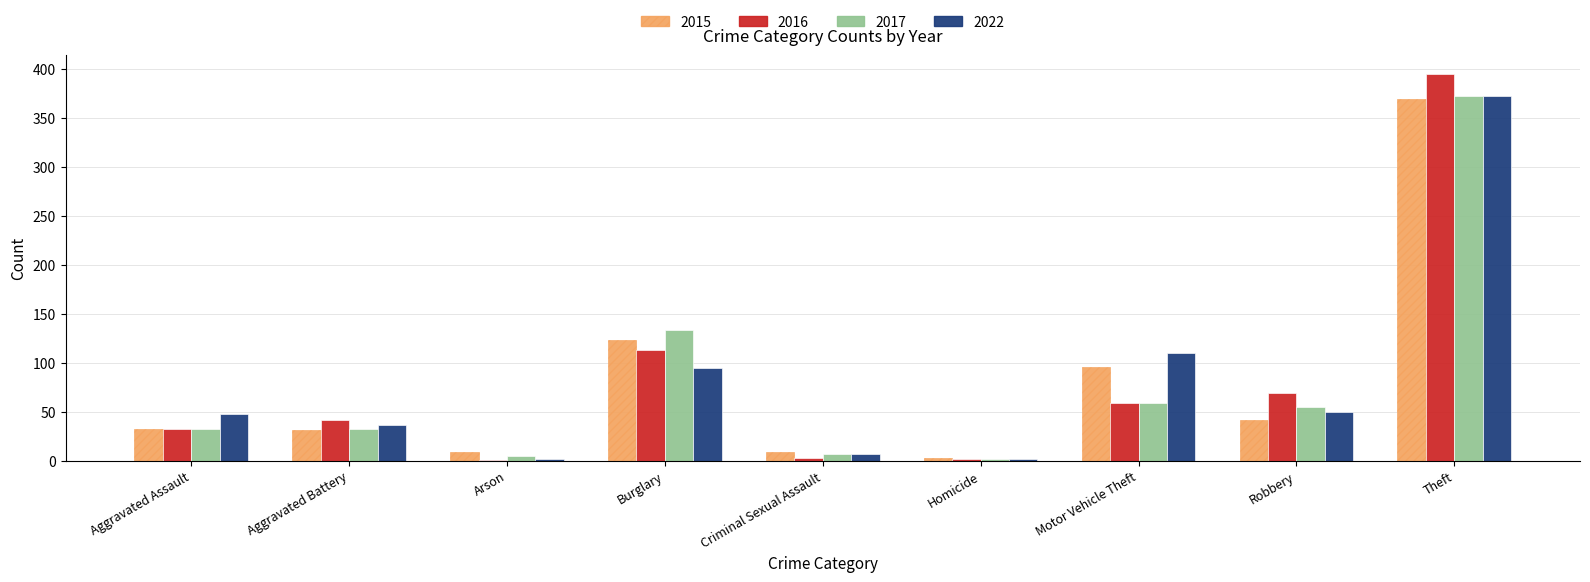

The 2022 series shows 372 at Theft. True or false?

True